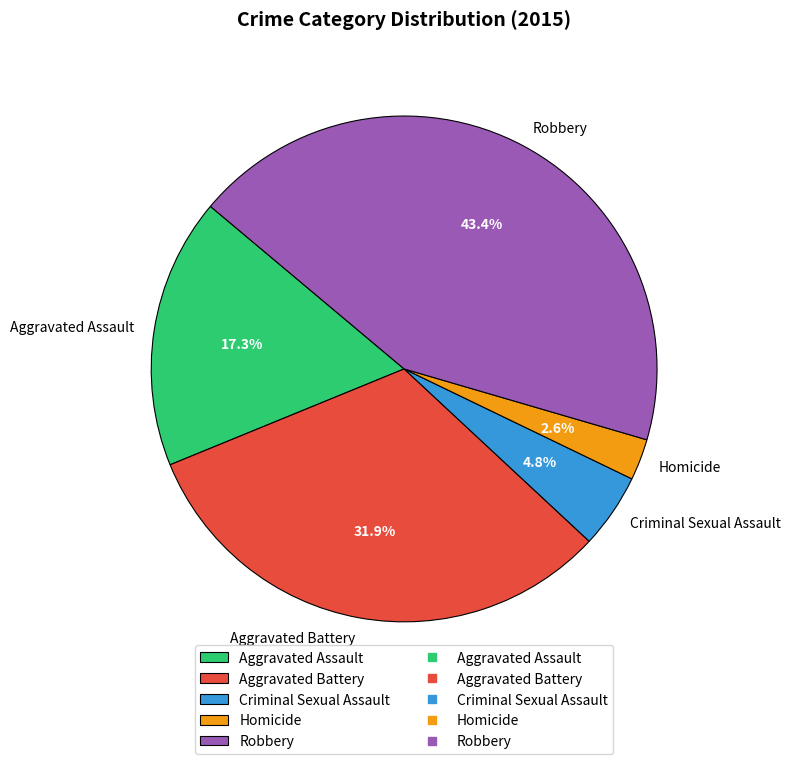

How many slices are in this pie chart?

5